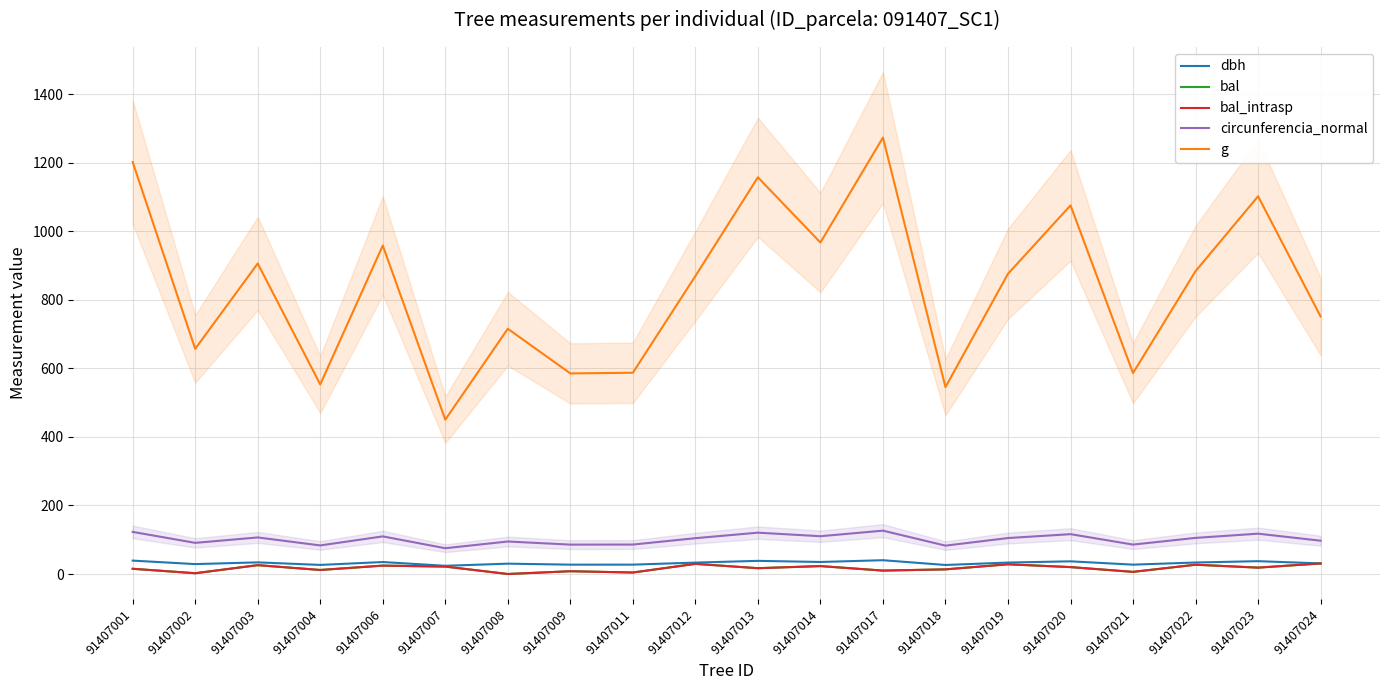

At which category is the sum across all series the highest?

91407017